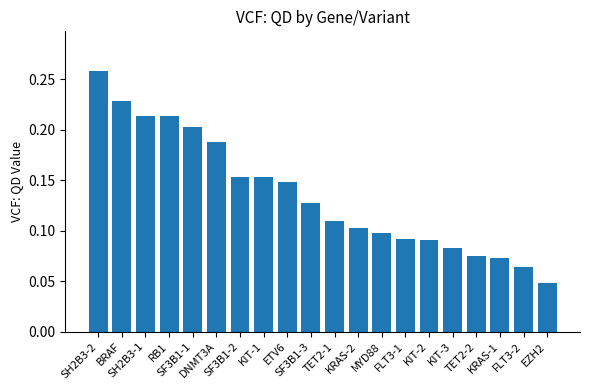

What is the sum of all values?

2.7